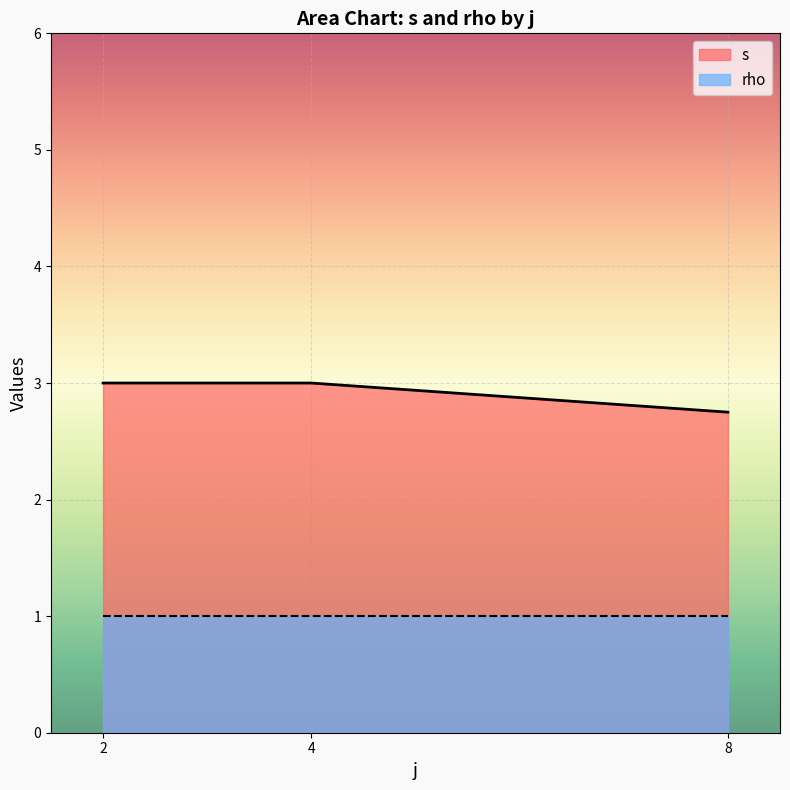

List the series in order of their overall mean, highest first.

s, rho